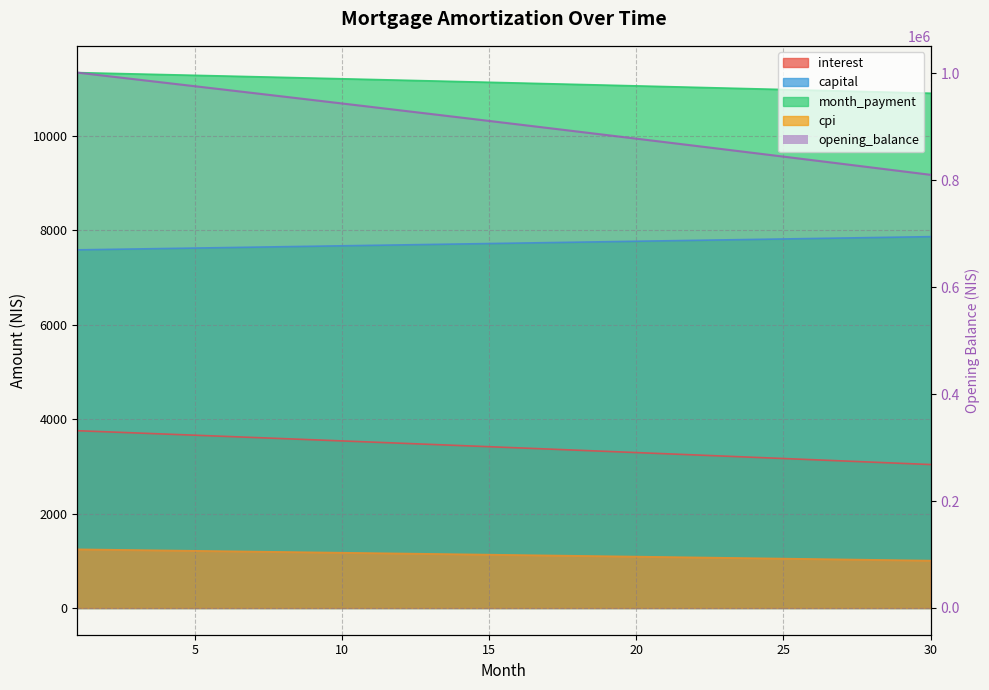

Which series has the largest range (max minus min)?

opening_balance